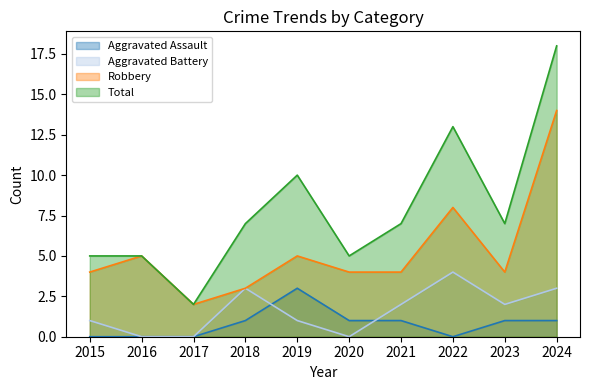

At which category is the sum across all series the highest?

2024